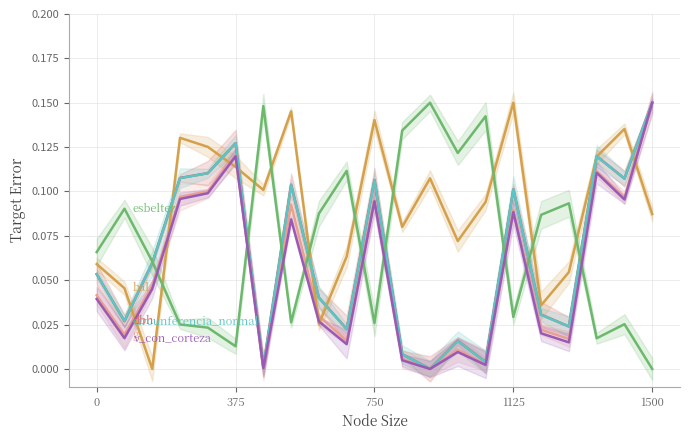

What are all the series names shown in the legend?

dbh, g, bal, circunferencia_normal, esbeltez, v_con_corteza